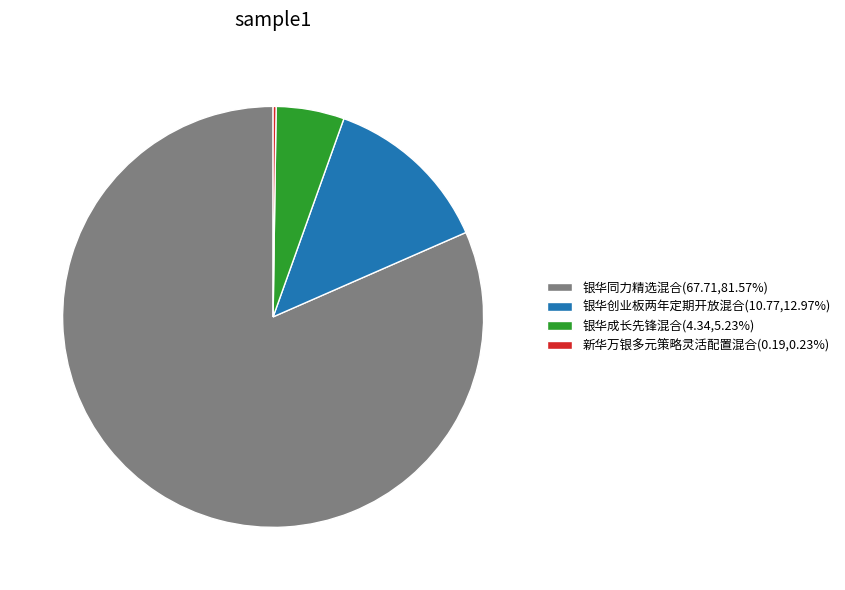

Does 银华同力精选混合(67.71,81.57%) represent more than half of the total?

Yes